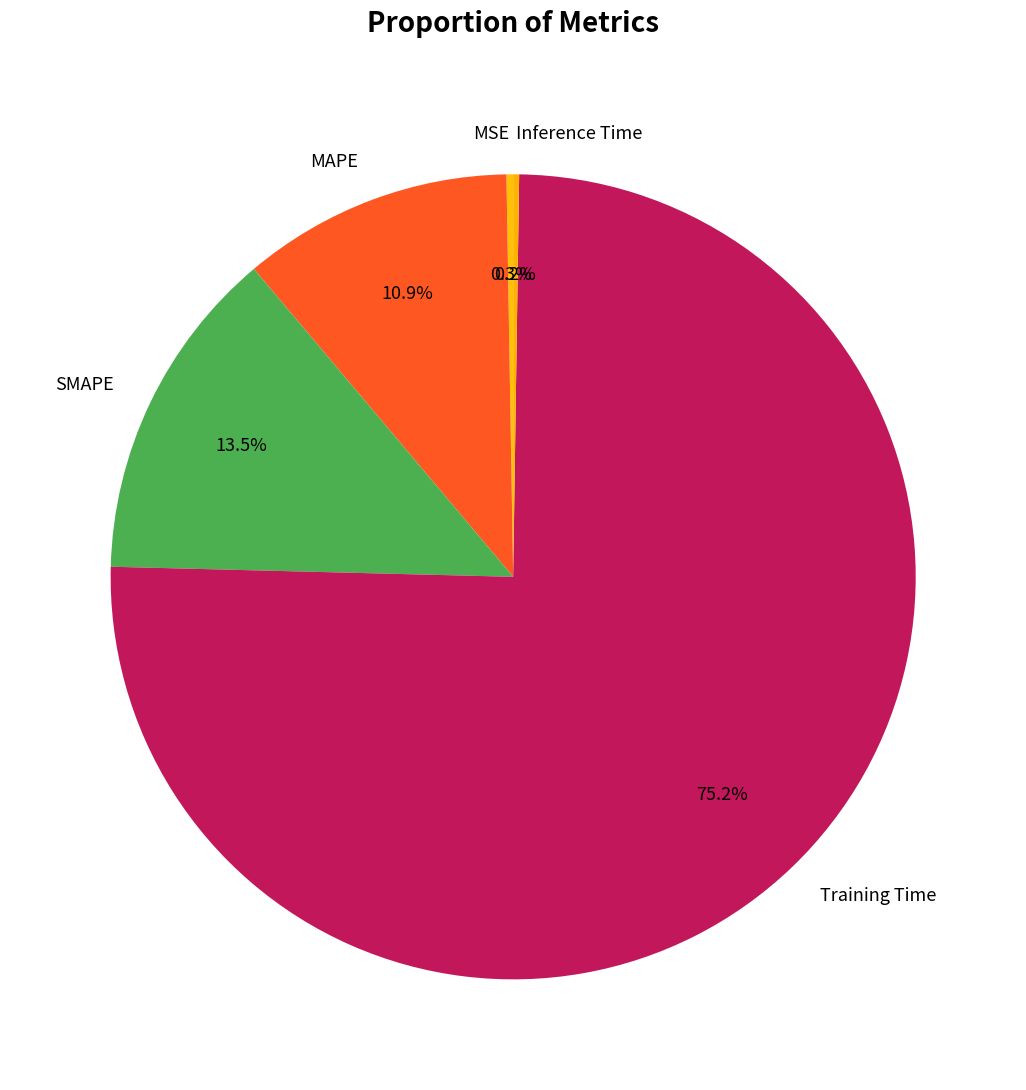

Is it true that MAPE is 1% of the pie?

False